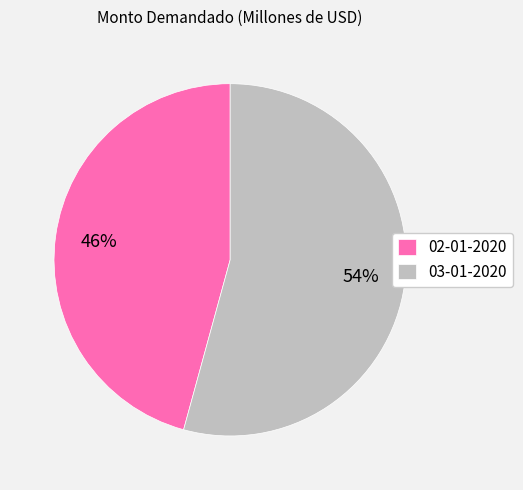

What is the smallest slice in the pie chart?

02-01-2020